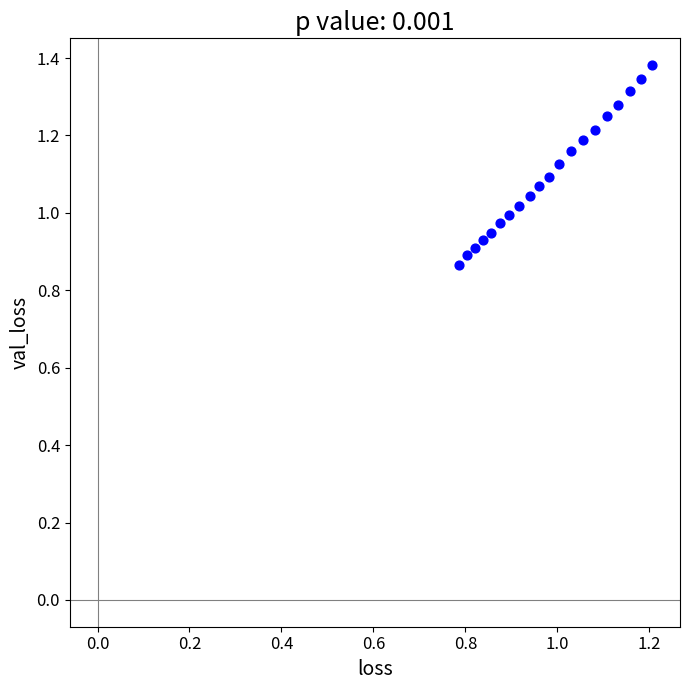

What is the range of X values (max minus min)?

0.4